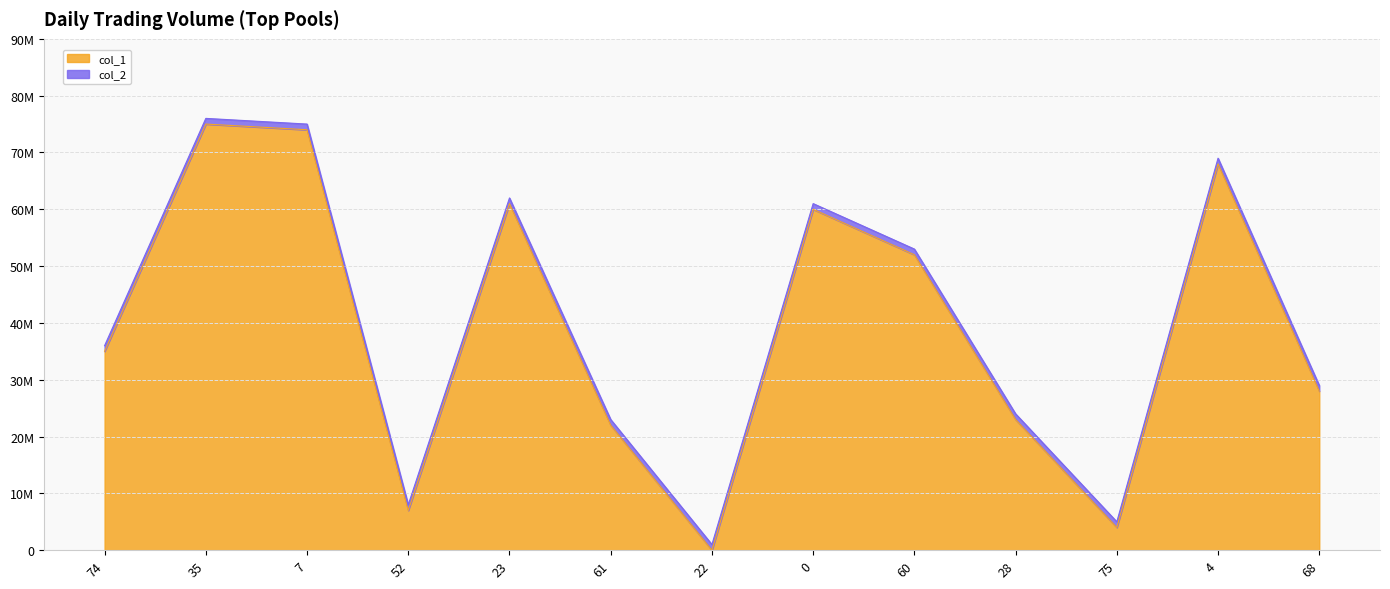

Does the chart display data point markers on the line(s)?

No